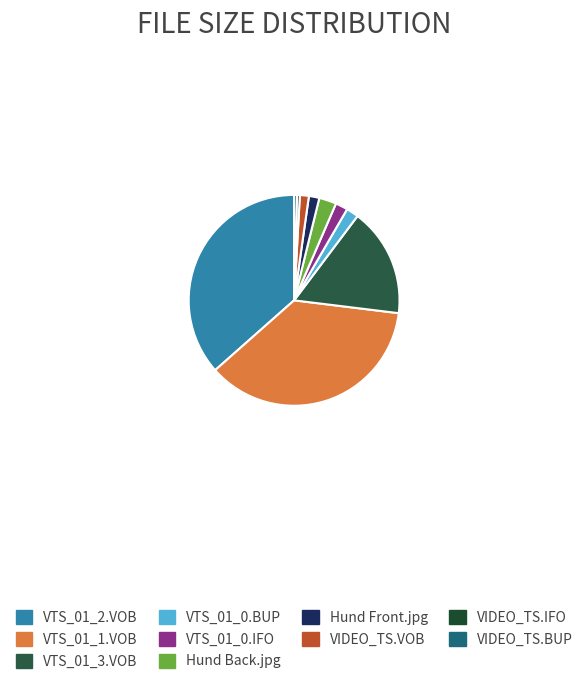

Is there a majority slice in this chart?

No